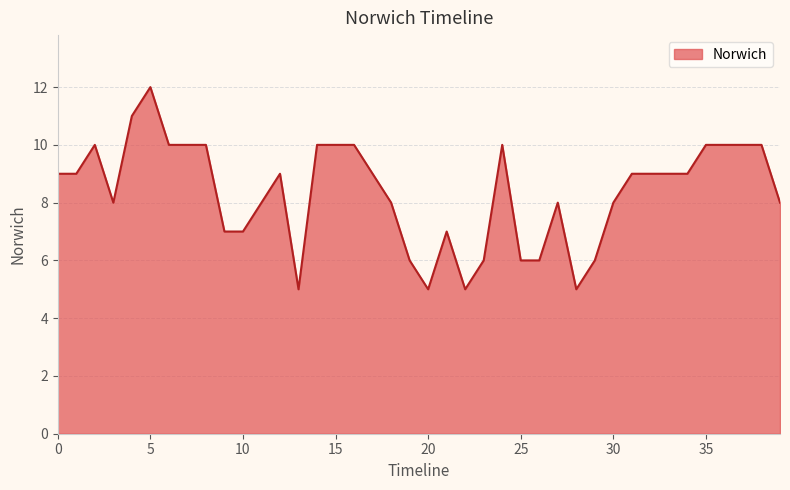

What is the smallest value displayed?

5